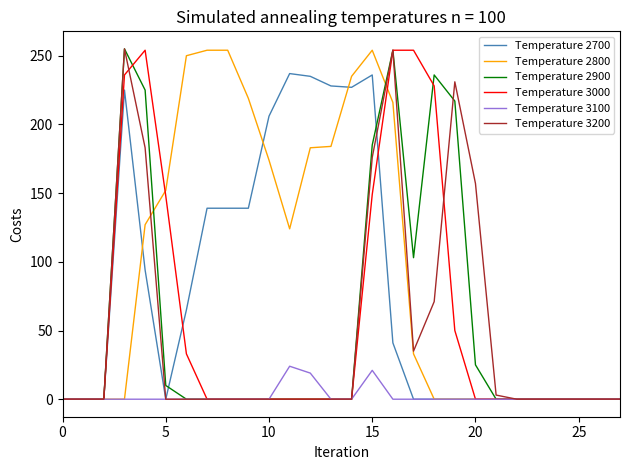

True or false: Temperature 3200 has more than 0 interior local peaks.

True